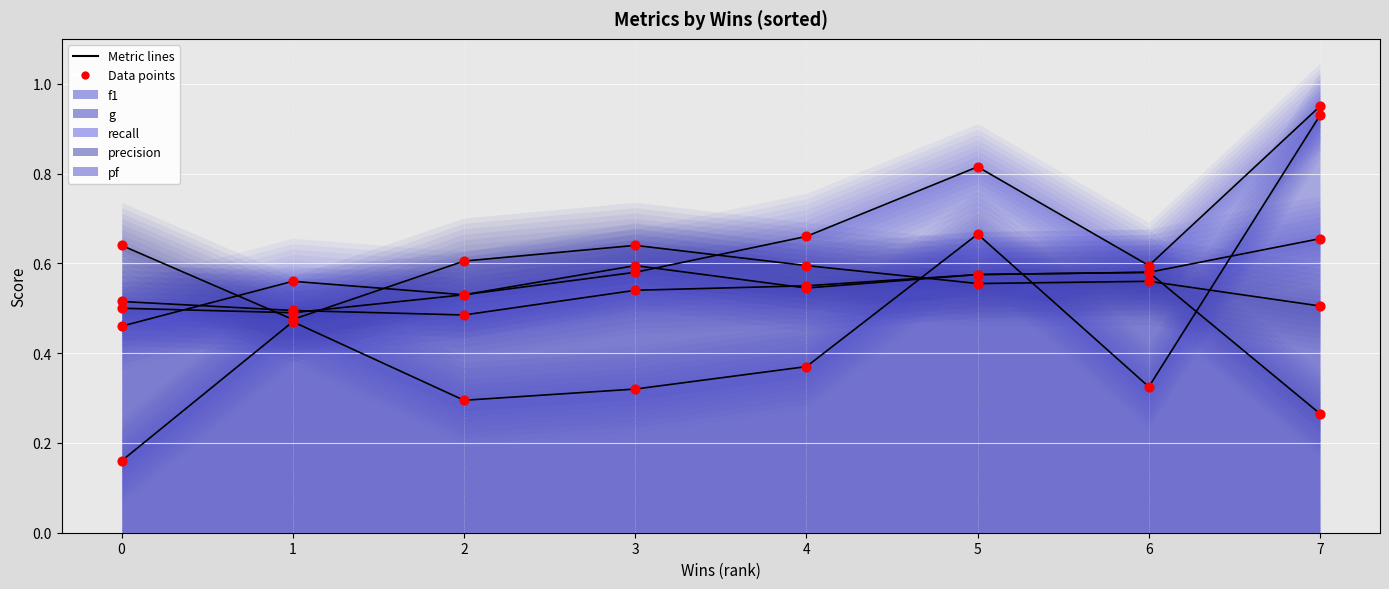

Is the value of f1 at 3 greater than the value of pf at 7?

No